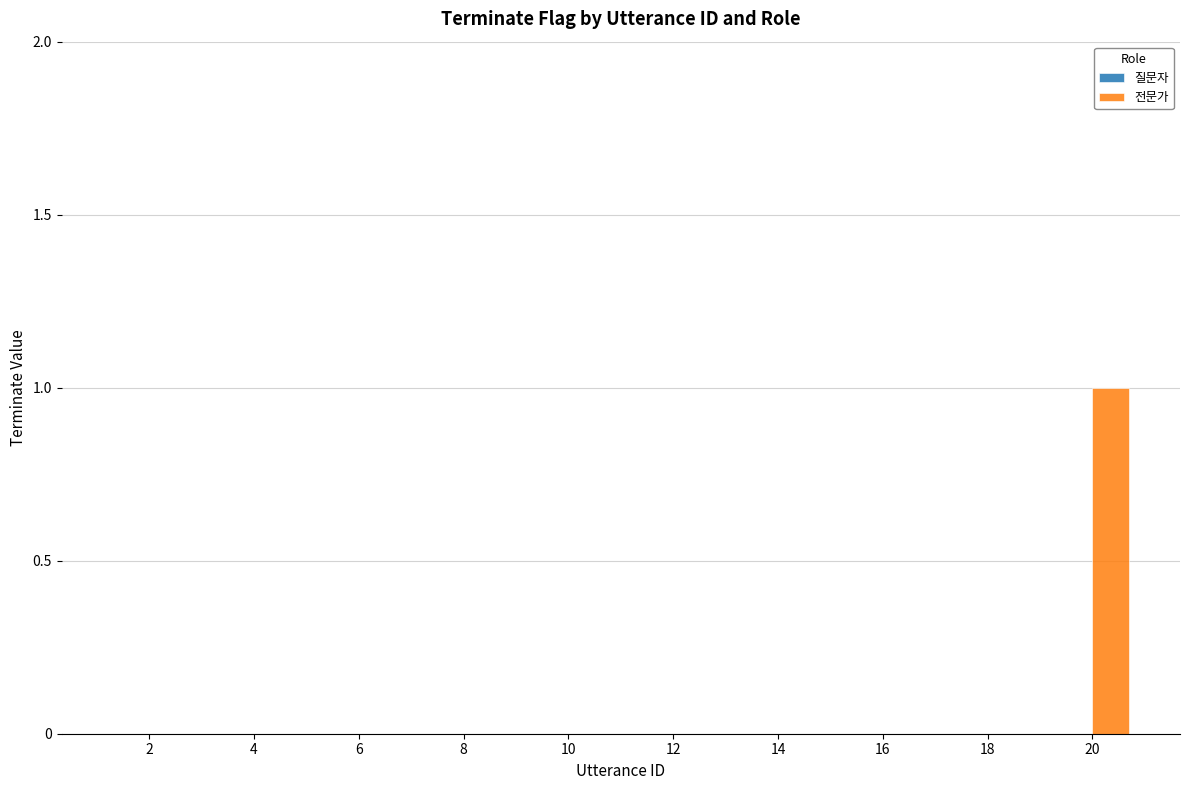

Reading left to right, extract all data points from this chart.

2=0	4=0	6=0	8=0	10=0	12=0	14=0	16=0	18=0	20=1